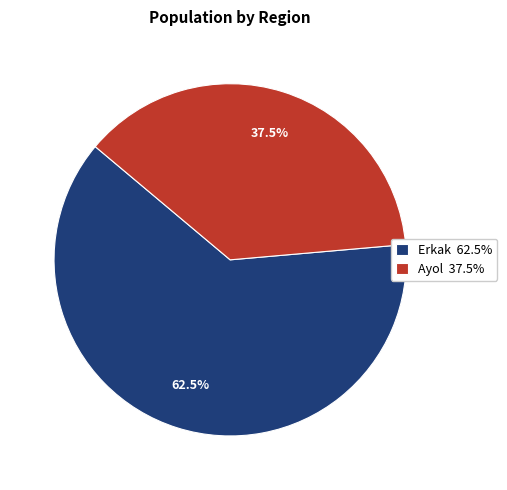

Between Erkak 62.5% and Ayol 37.5%, which is larger?

Erkak 62.5%